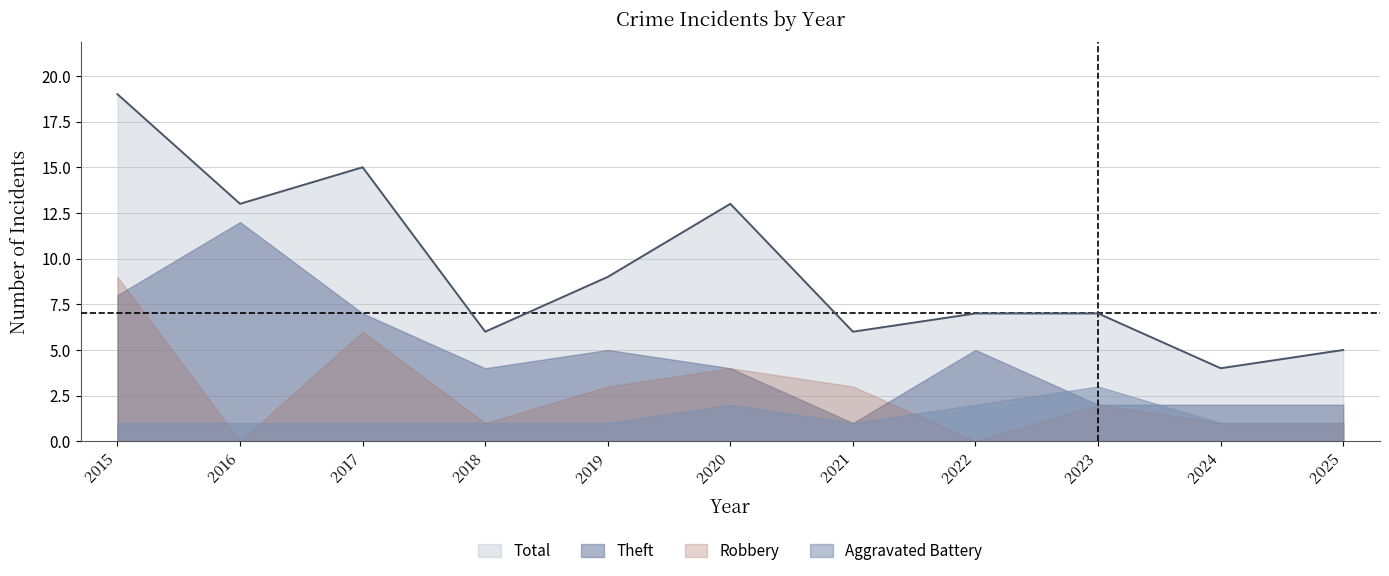

Between which two adjacent categories do Theft and Robbery first intersect?

2015 and 2016